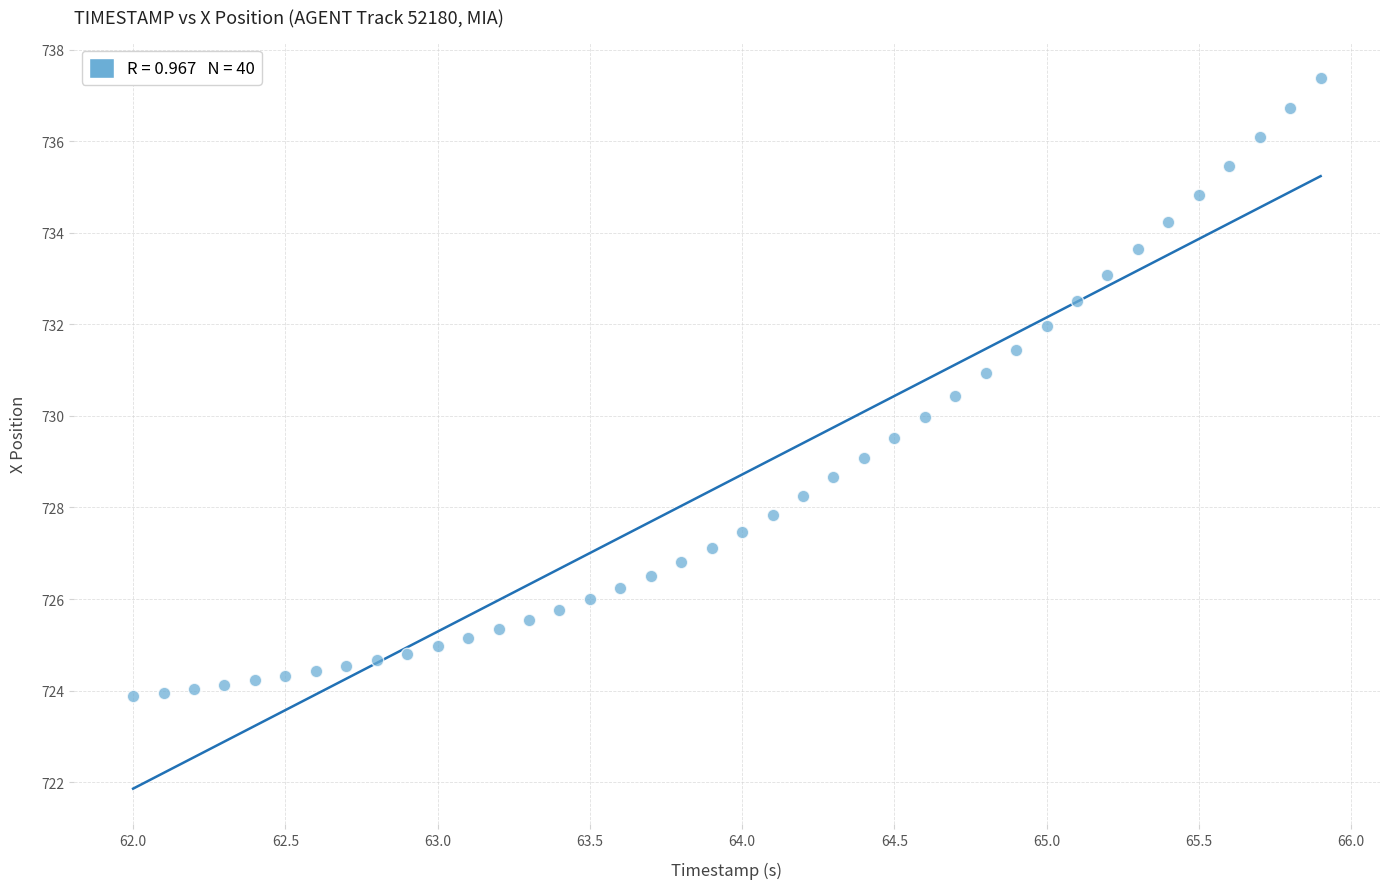

What is the range of Y values (max minus min)?

13.5